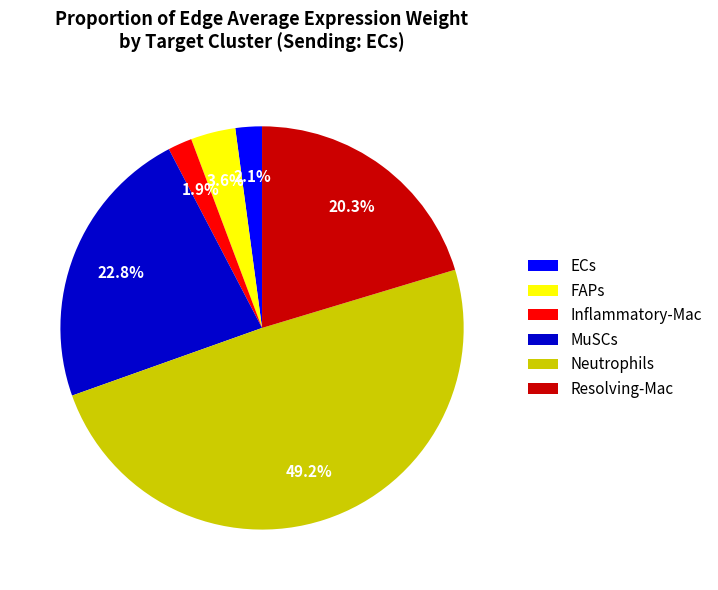

How many slices are in this pie chart?

6